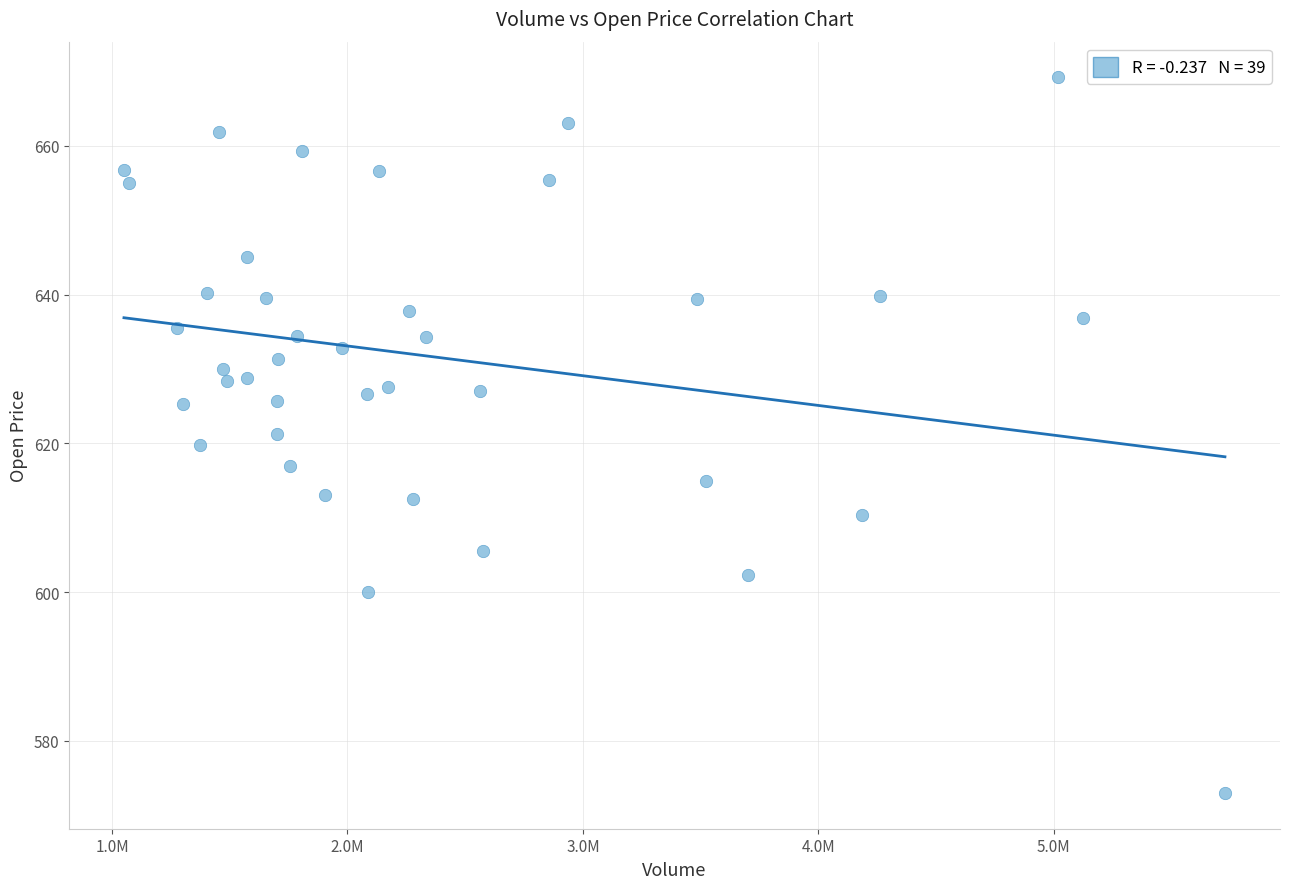

What is the range of X values (max minus min)?

4676729.0